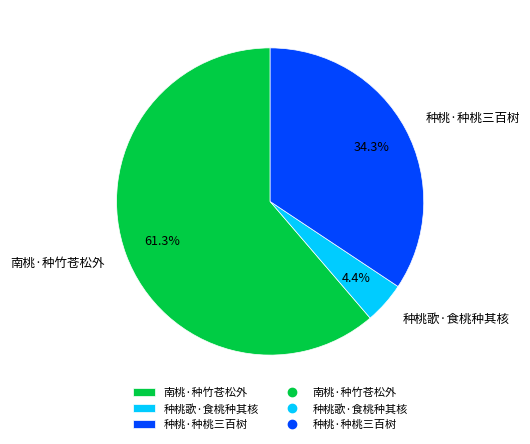

Combined, what portion of the pie is 种桃歌·食桃种其核 and 南桃·种竹苍松外?

65.7%